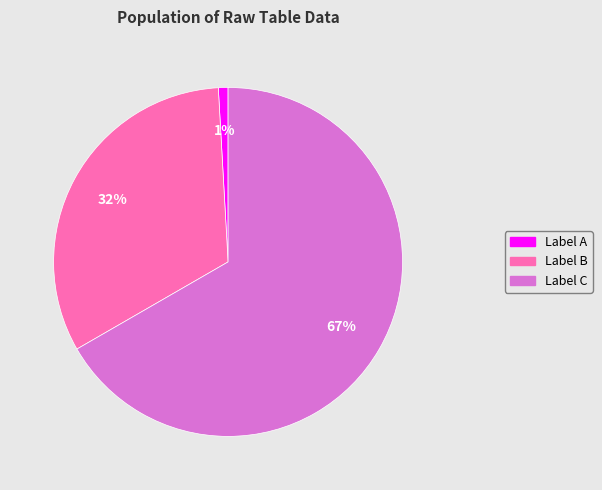

Does any single category account for the majority?

Yes